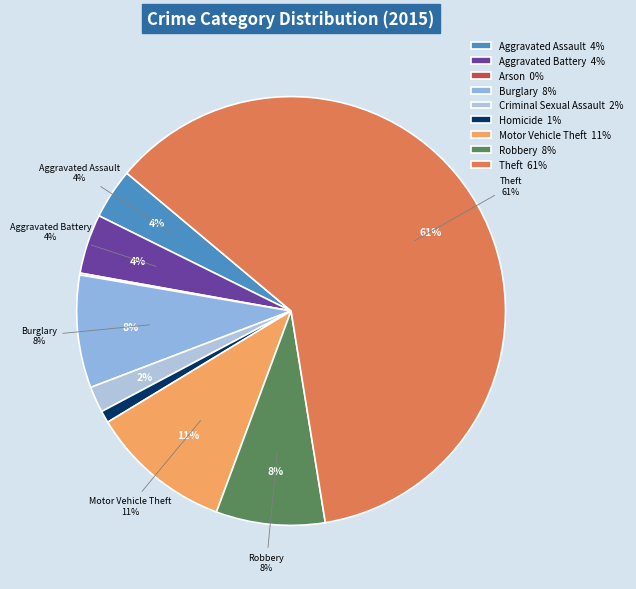

To the nearest percent, what is the combined percentage of Burglary and Criminal Sexual Assault?

10%